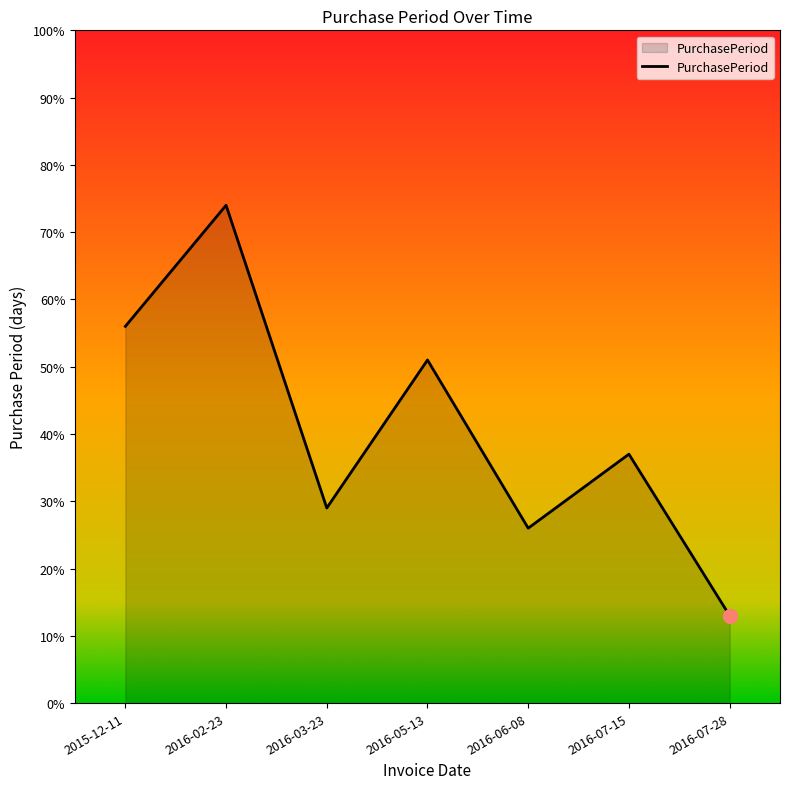

How many lines are shown in the chart?

1